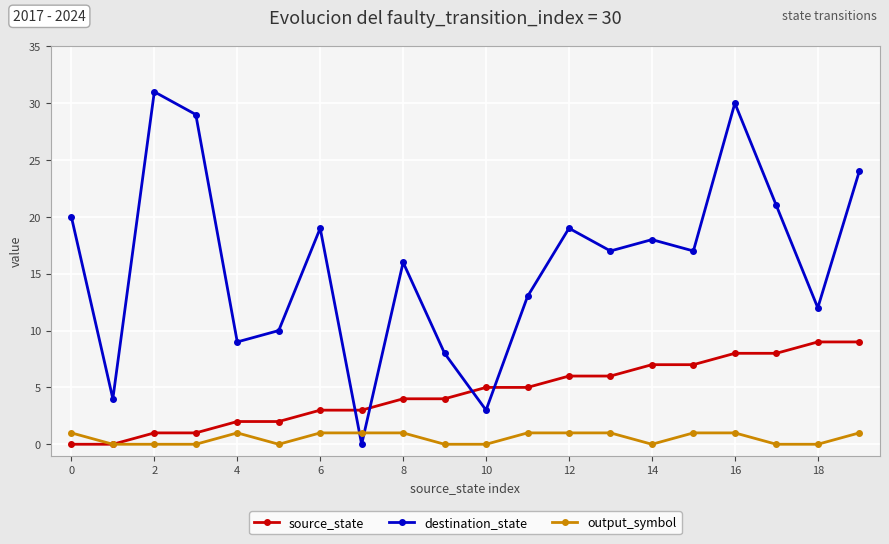

Does the chart have visible grid lines?

Yes